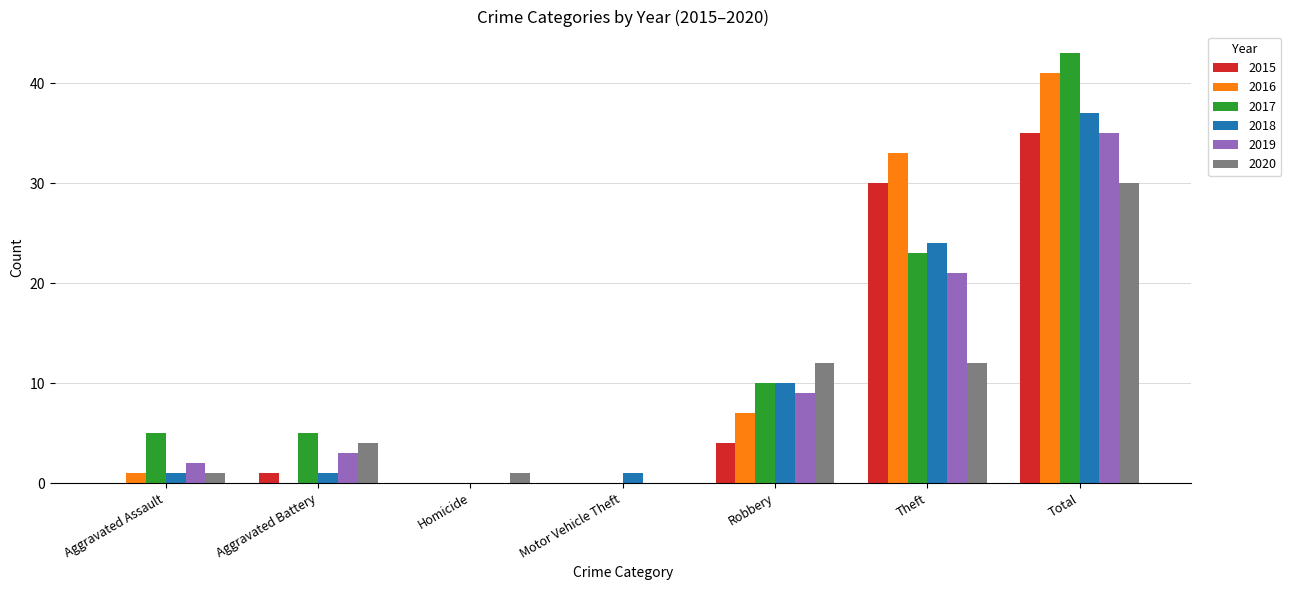

Which label corresponds to the largest value in the chart?

Total